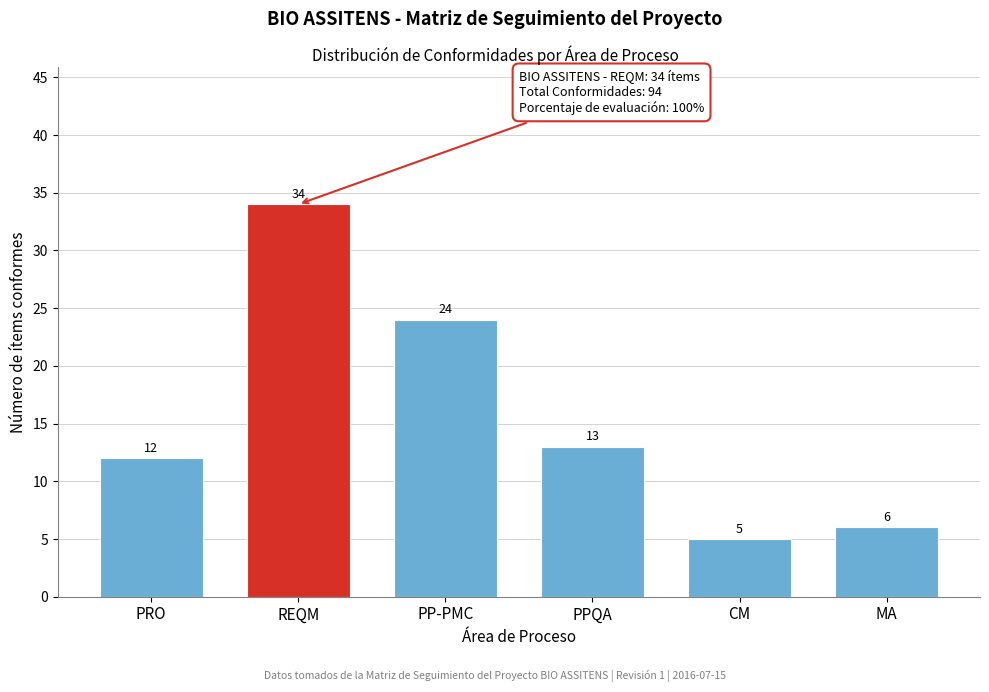

Reading left to right, extract all data points from this chart.

PRO=12	REQM=34	PP-PMC=24	PPQA=13	CM=5	MA=6